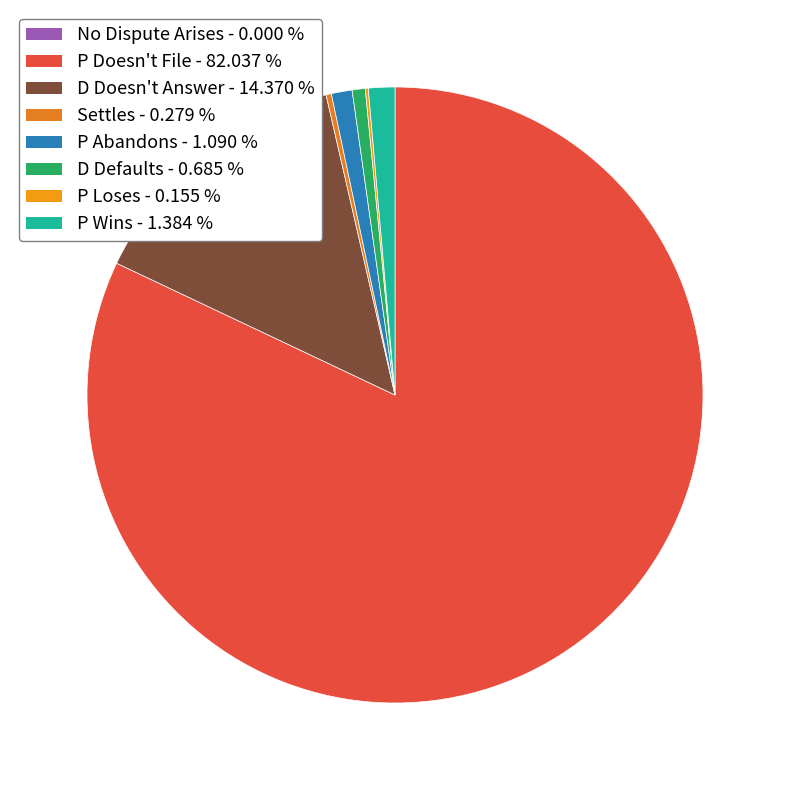

Which slice is the smallest?

No Dispute Arises